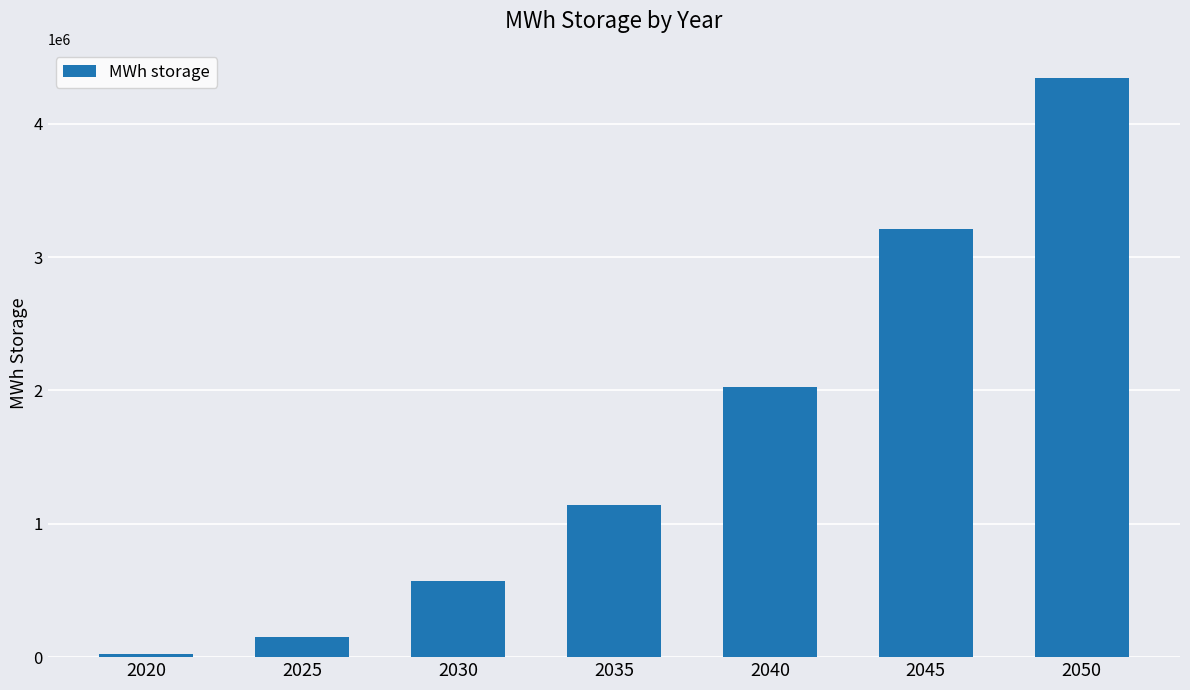

Does the chart contain any negative values?

No